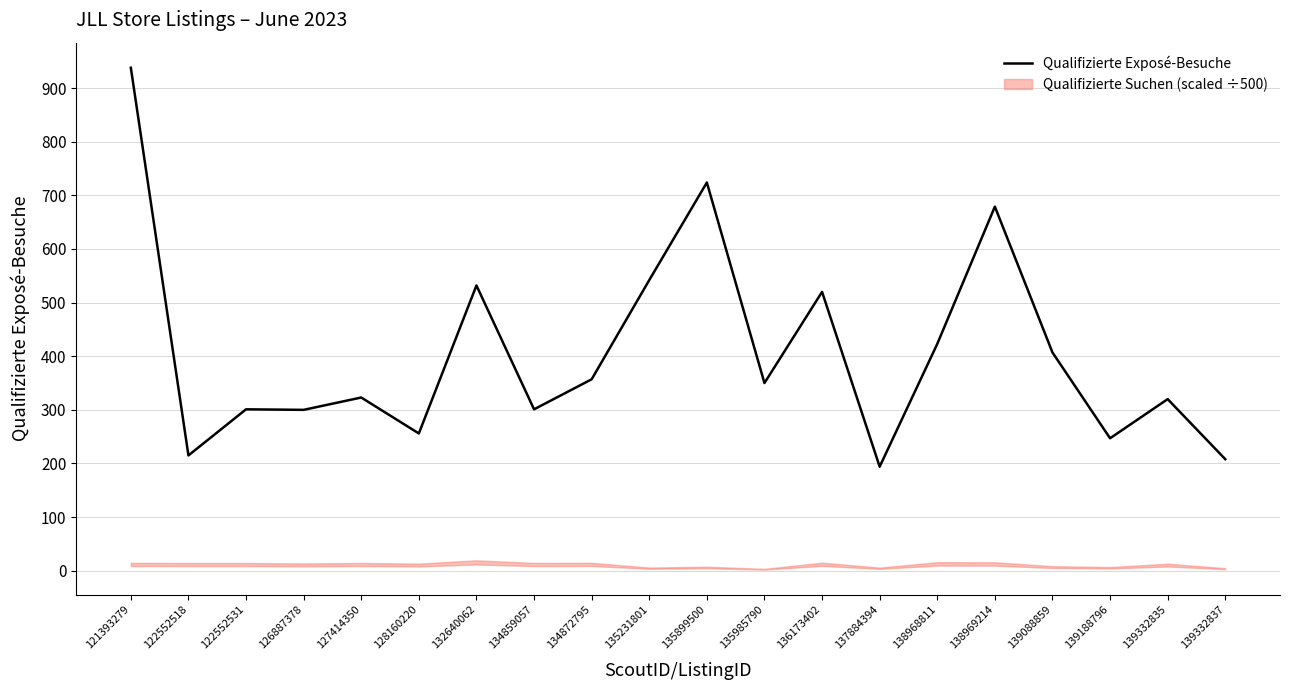

List the labels in order of value, largest first.

121393279, 135899500, 138969214, 135231801, 132640062, 136173402, 138968811, 139088859, 134872795, 135985790, 127414350, 139332835, 122552531, 134859057, 126887378, 128160220, 139188796, 122552518, 139332837, 137884394